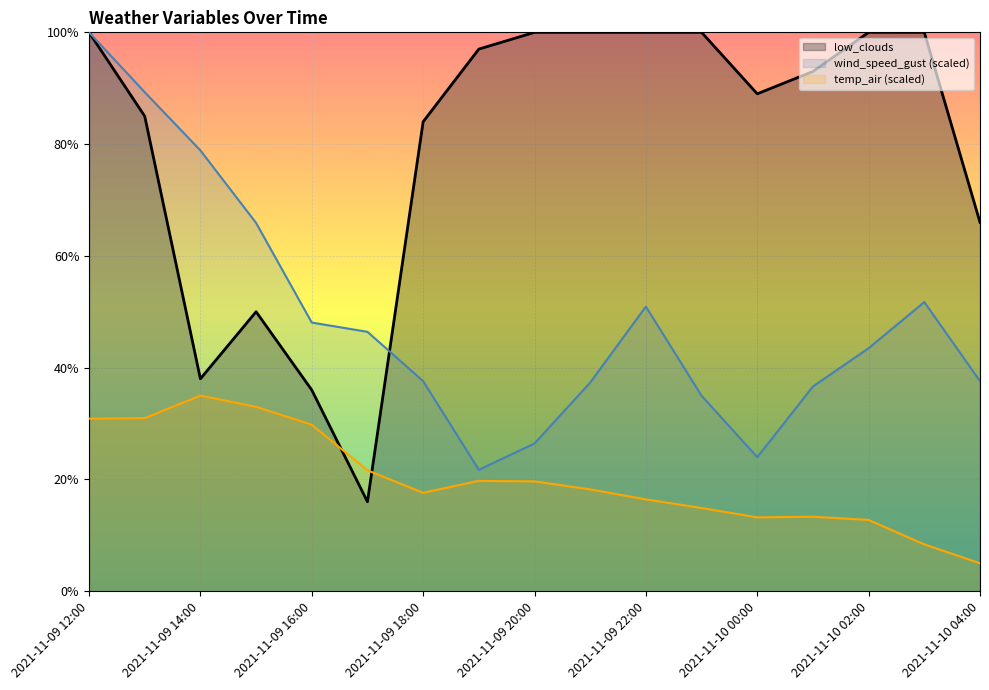

Reading left to right, extract all data points from this chart.

wind_speed_gust: 2021-11-09 12:00=100.0	2021-11-09 13:00=89.3	2021-11-09 14:00=78.9	2021-11-09 15:00=65.9	2021-11-09 16:00=48.1	2021-11-09 17:00=46.4	2021-11-09 18:00=37.6	2021-11-09 19:00=21.7	2021-11-09 20:00=26.4	2021-11-09 21:00=37.3	2021-11-09 22:00=50.9	2021-11-09 23:00=35.0	2021-11-10 00:00=24.0	2021-11-10 01:00=36.6	2021-11-10 02:00=43.5	2021-11-10 03:00=51.7	2021-11-10 04:00=37.6
temp_air: 2021-11-09 12:00=30.9	2021-11-09 13:00=31.0	2021-11-09 14:00=35.0	2021-11-09 15:00=33.0	2021-11-09 16:00=29.8	2021-11-09 17:00=21.6	2021-11-09 18:00=17.6	2021-11-09 19:00=19.7	2021-11-09 20:00=19.6	2021-11-09 21:00=18.2	2021-11-09 22:00=16.4	2021-11-09 23:00=14.9	2021-11-10 00:00=13.2	2021-11-10 01:00=13.3	2021-11-10 02:00=12.7	2021-11-10 03:00=8.4	2021-11-10 04:00=5.0
low_clouds: 2021-11-09 12:00=100.0	2021-11-09 13:00=85.0	2021-11-09 14:00=38.0	2021-11-09 15:00=50.0	2021-11-09 16:00=36.0	2021-11-09 17:00=16.0	2021-11-09 18:00=84.0	2021-11-09 19:00=97.0	2021-11-09 20:00=100.0	2021-11-09 21:00=100.0	2021-11-09 22:00=100.0	2021-11-09 23:00=100.0	2021-11-10 00:00=89.0	2021-11-10 01:00=93.0	2021-11-10 02:00=100.0	2021-11-10 03:00=100.0	2021-11-10 04:00=66.0